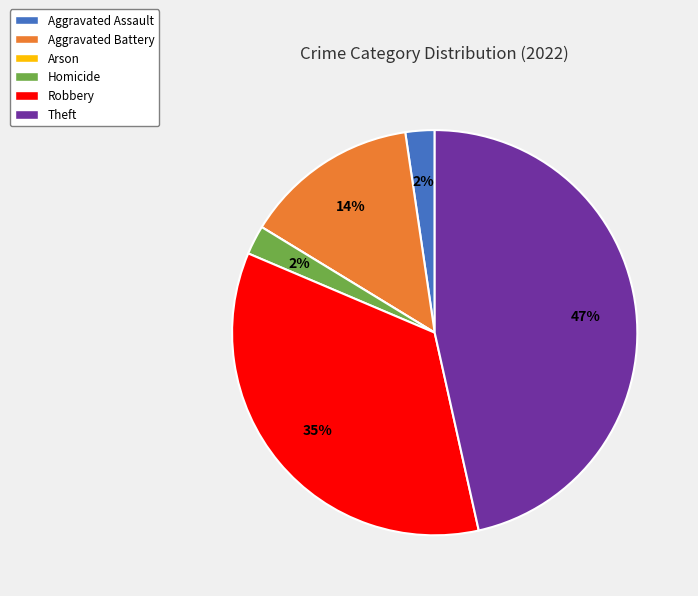

Is it true that Aggravated Battery is 14% of the pie?

True